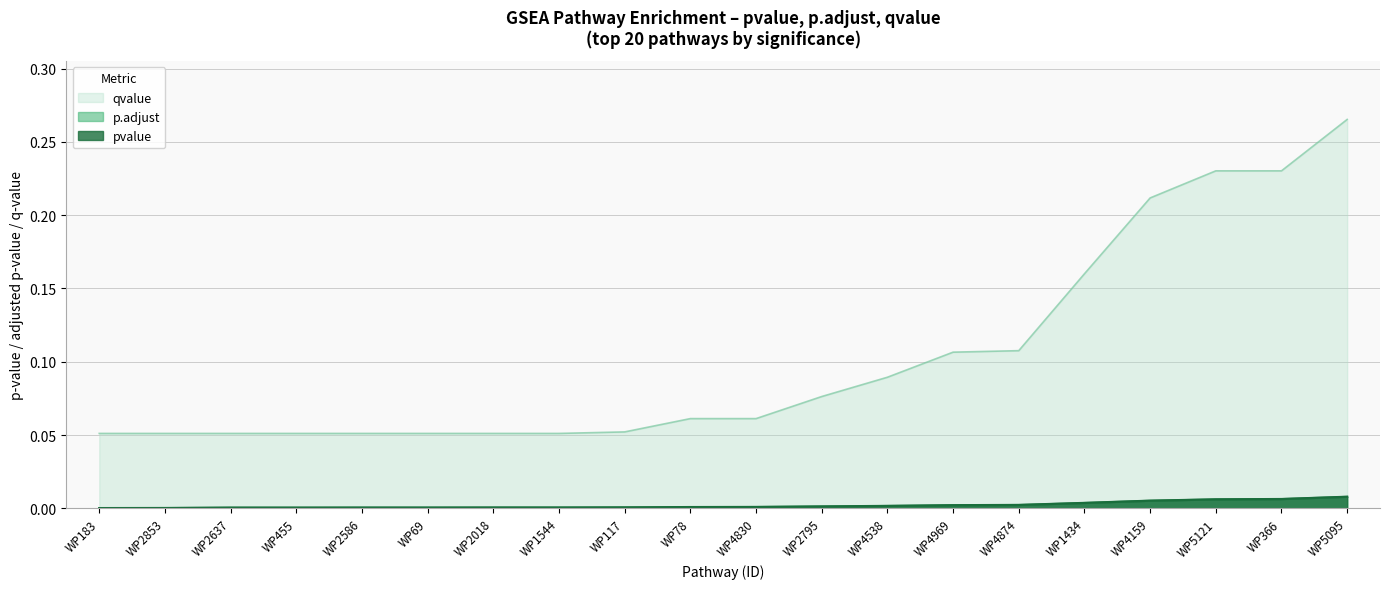

How many data points does each series have?

20